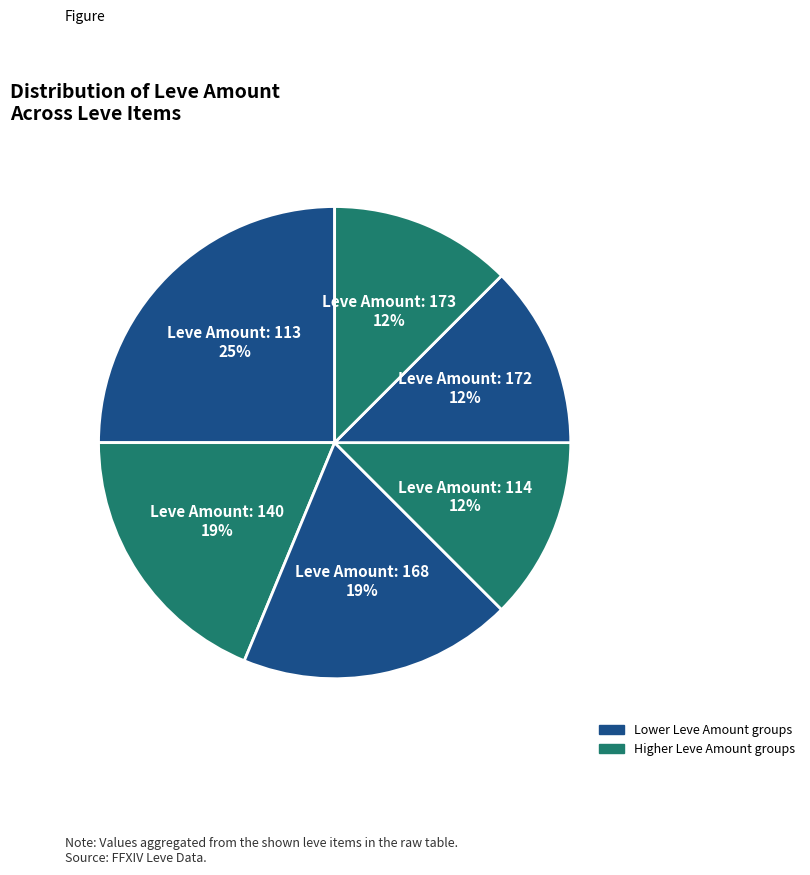

What is the largest slice in the pie chart?

Leve Amount: 113 25%